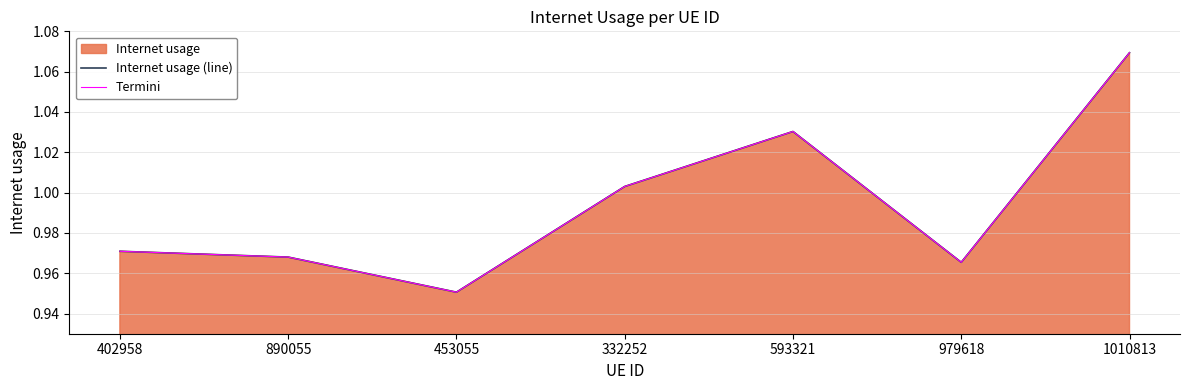

What is the total value across all series at 1010813?

2.1